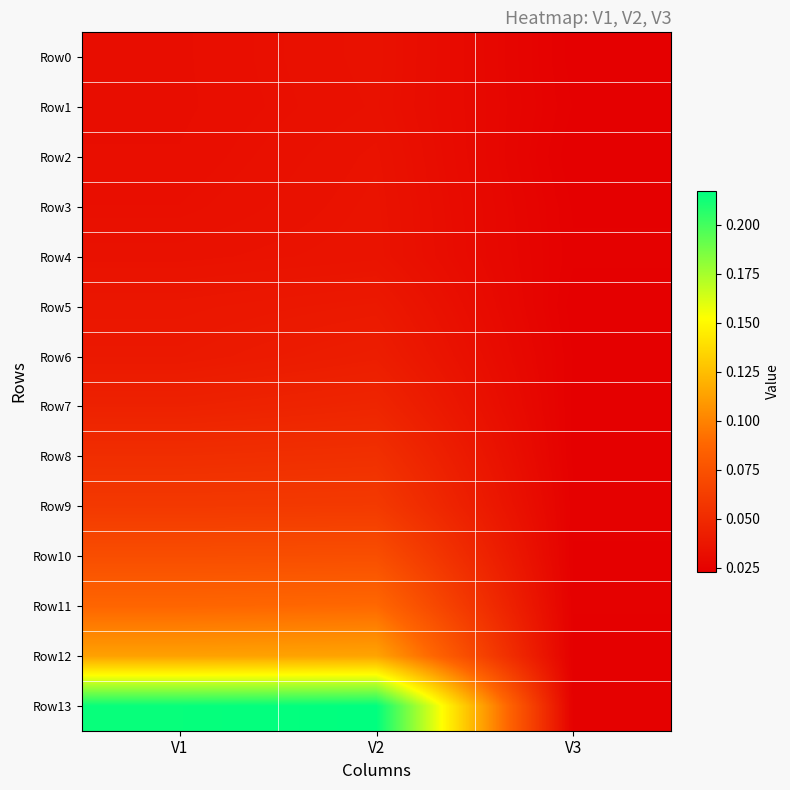

How many categories are shown in the chart?

3